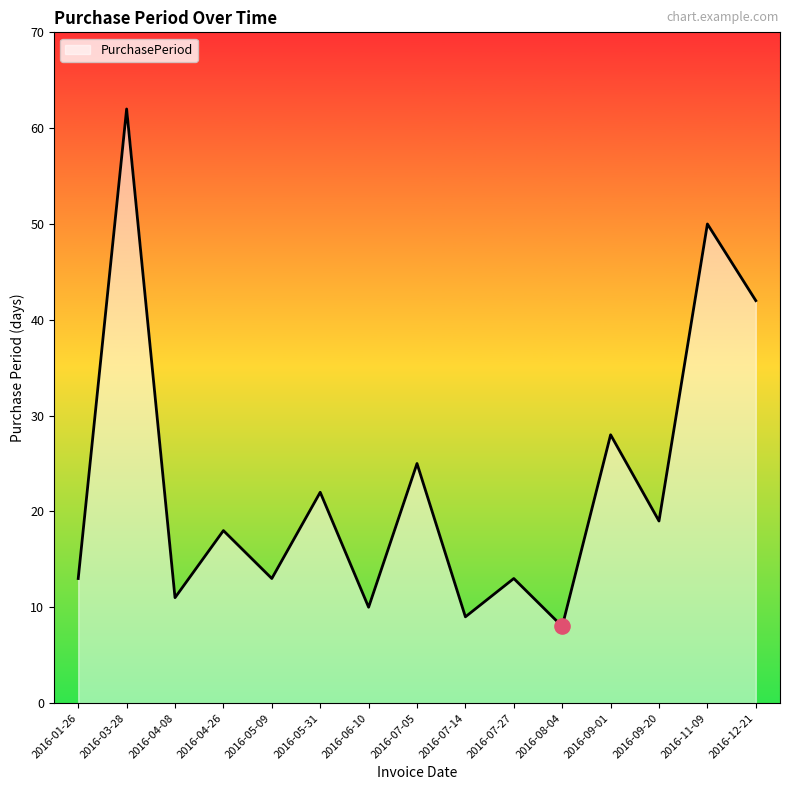

Approximately how many times larger is the value at 2016-07-05 compared to 2016-03-28?

0.4